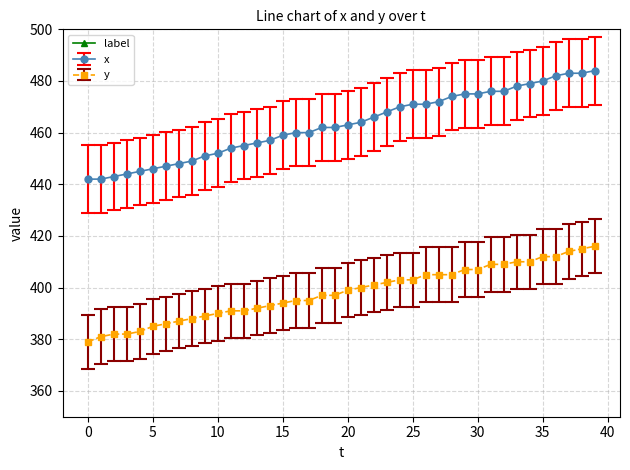

Is this an area chart (filled region under the line)?

No